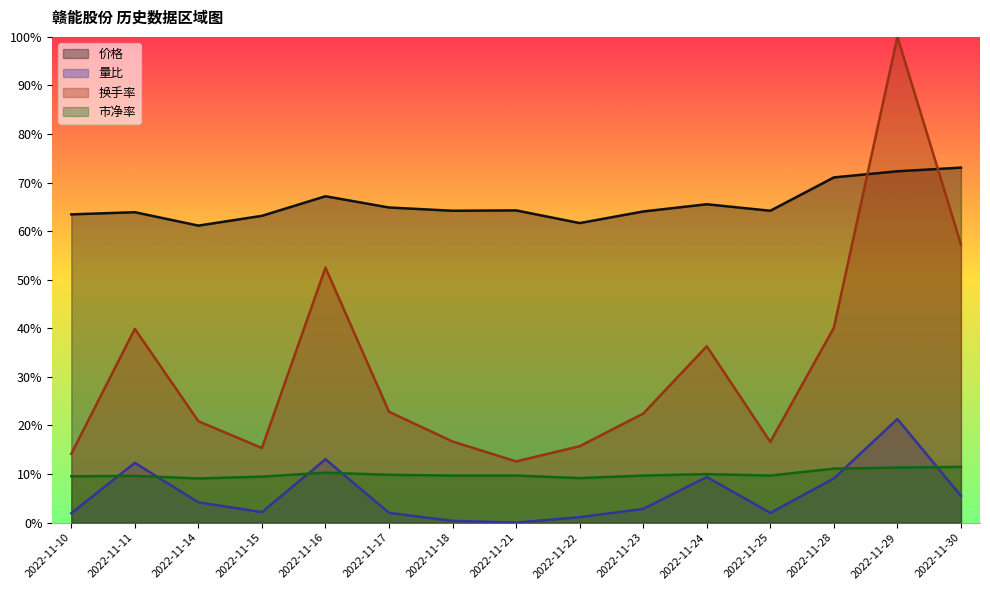

How many values in the 量比 series exceed 0?

14